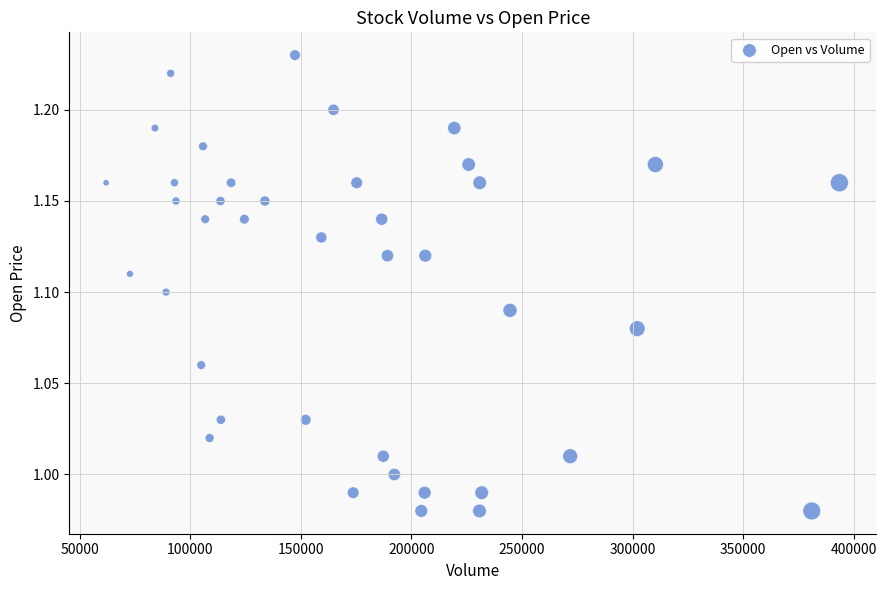

What is the range of X values (max minus min)?

331500.0